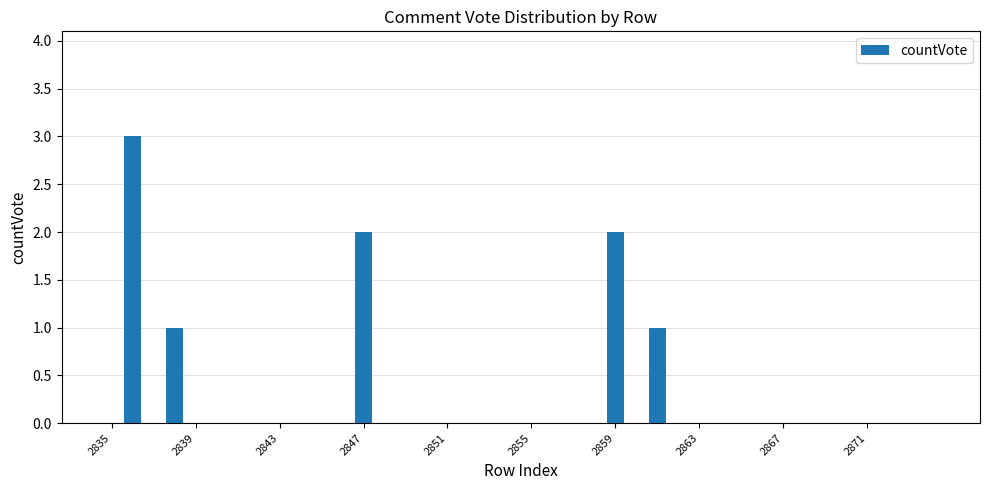

What is the sum of all values?

9